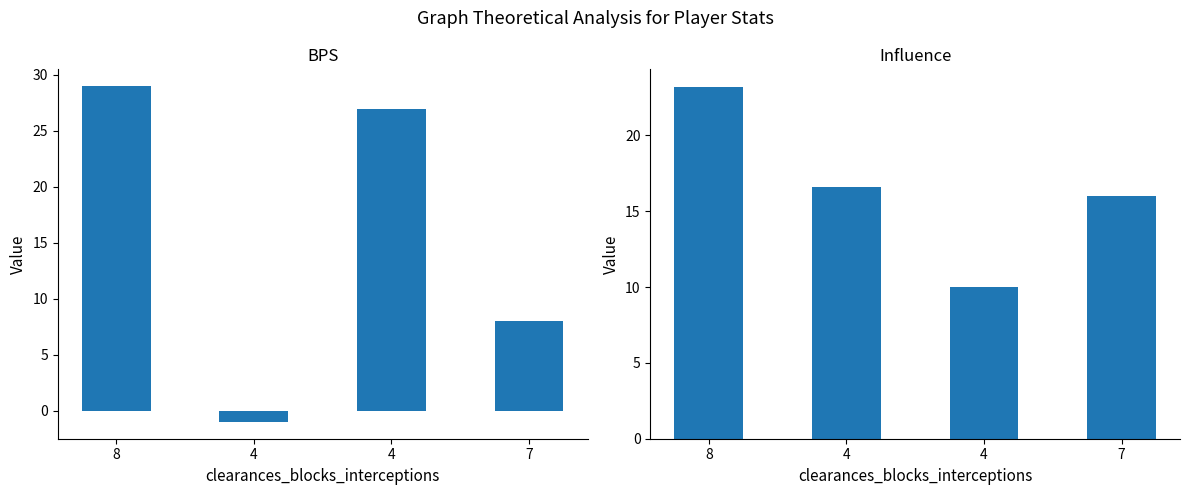

At 8, list the series in order from largest to smallest.

bps, influence